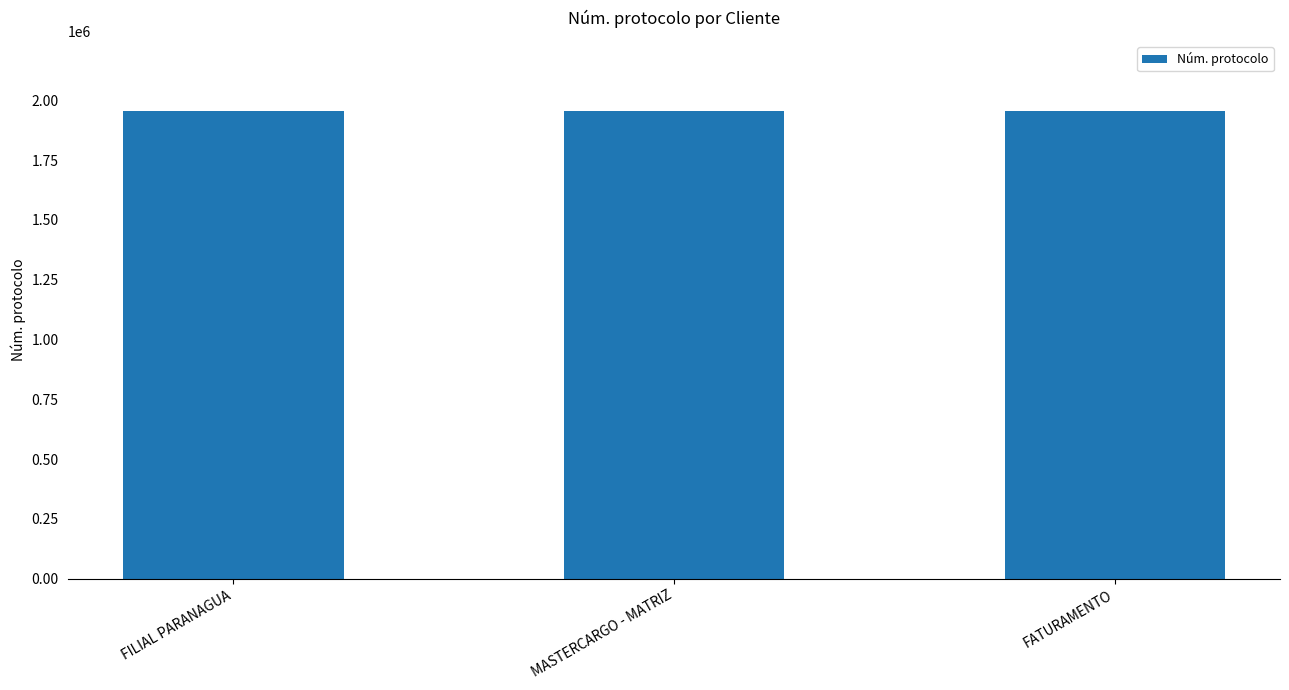

Is it true that the value at MASTERCARGO - MATRIZ is 915254?

False